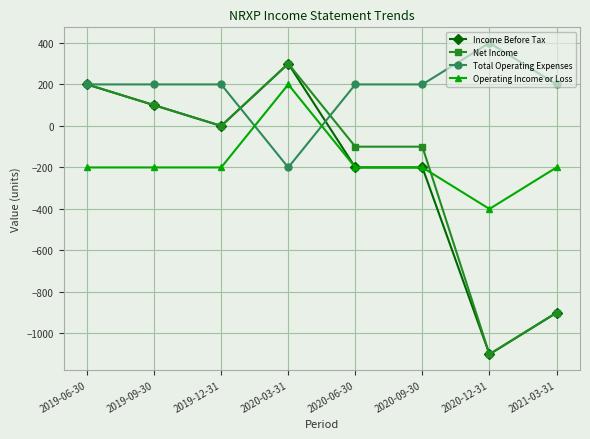

At which category does Net Income reach its first local valley?

2019-12-31